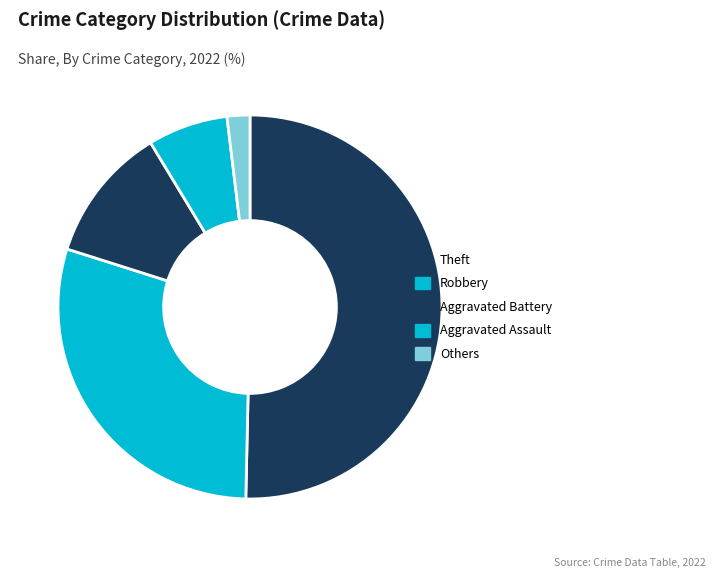

Count the number of slices in the pie.

5